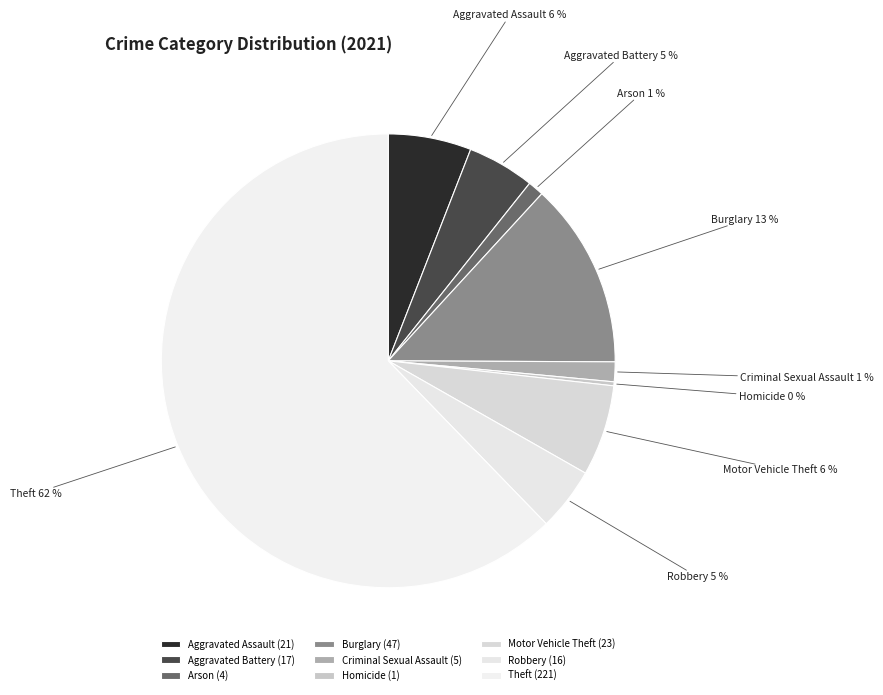

Is Robbery the majority of the pie?

No